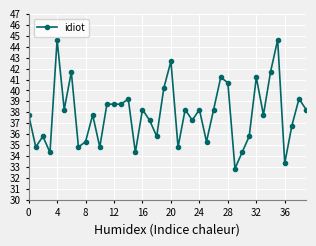

True or false: the data has more than 2 interior local peaks.

True